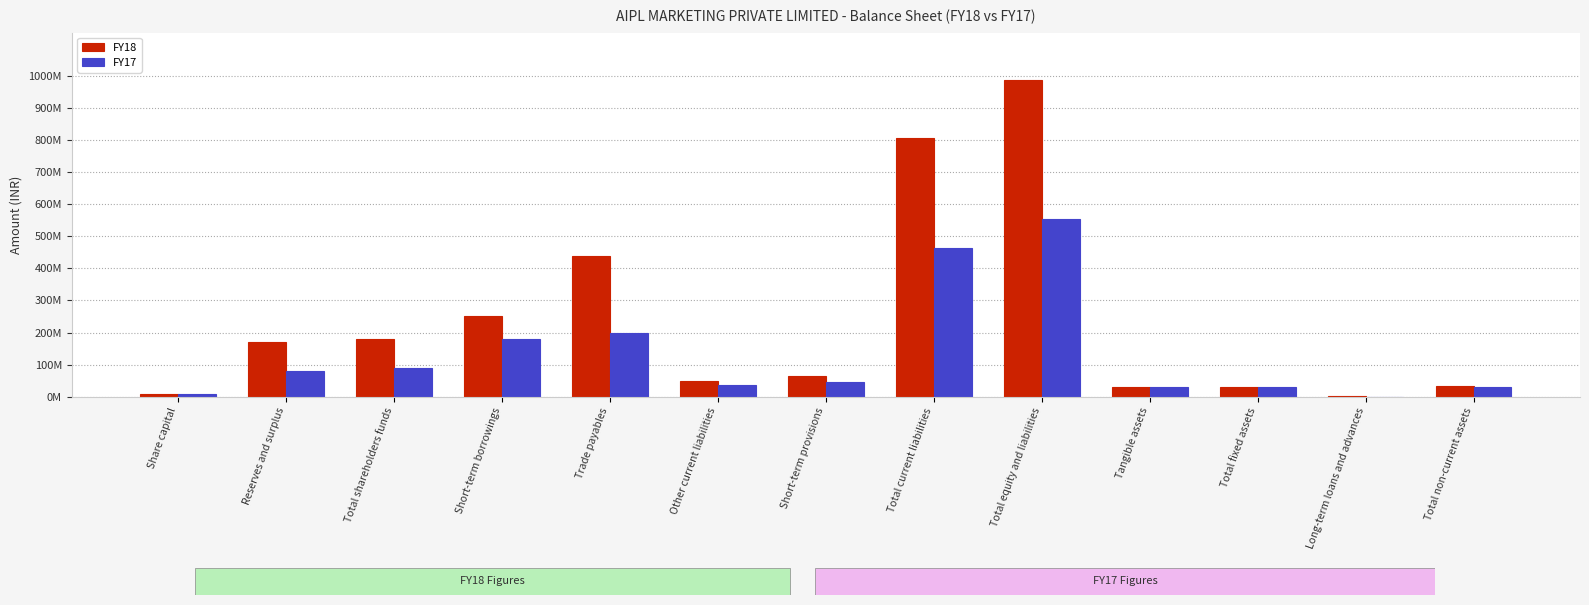

Reading left to right, what are all the values shown in this chart?

FY18: Share capital=10000000	Reserves and surplus=171148546	Total shareholders funds=181148546	Short-term borrowings=251677686	Trade payables=438967798	Other current liabilities=50285874	Short-term provisions=64458598	Total current liabilities=805389956	Total equity and liabilities=986538502	Tangible assets=30576477	Total fixed assets=30576477	Long-term loans and advances=1392601	Total non-current assets=33830481
FY17: Share capital=10000000	Reserves and surplus=79779901	Total shareholders funds=89779901	Short-term borrowings=180741207	Trade payables=200009092	Other current liabilities=37604978	Short-term provisions=45475881	Total current liabilities=463831158	Total equity and liabilities=553611059	Tangible assets=29788449	Total fixed assets=29788449	Long-term loans and advances=559162	Total non-current assets=30347611